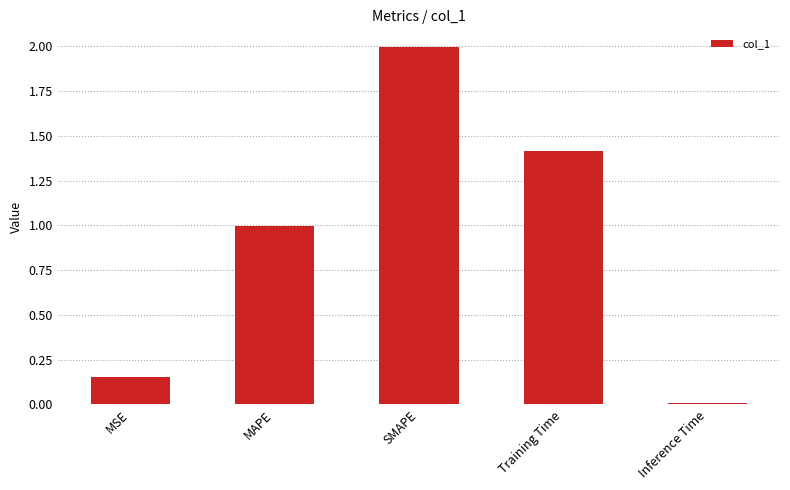

What is the label of the 3rd bar from the right?

SMAPE